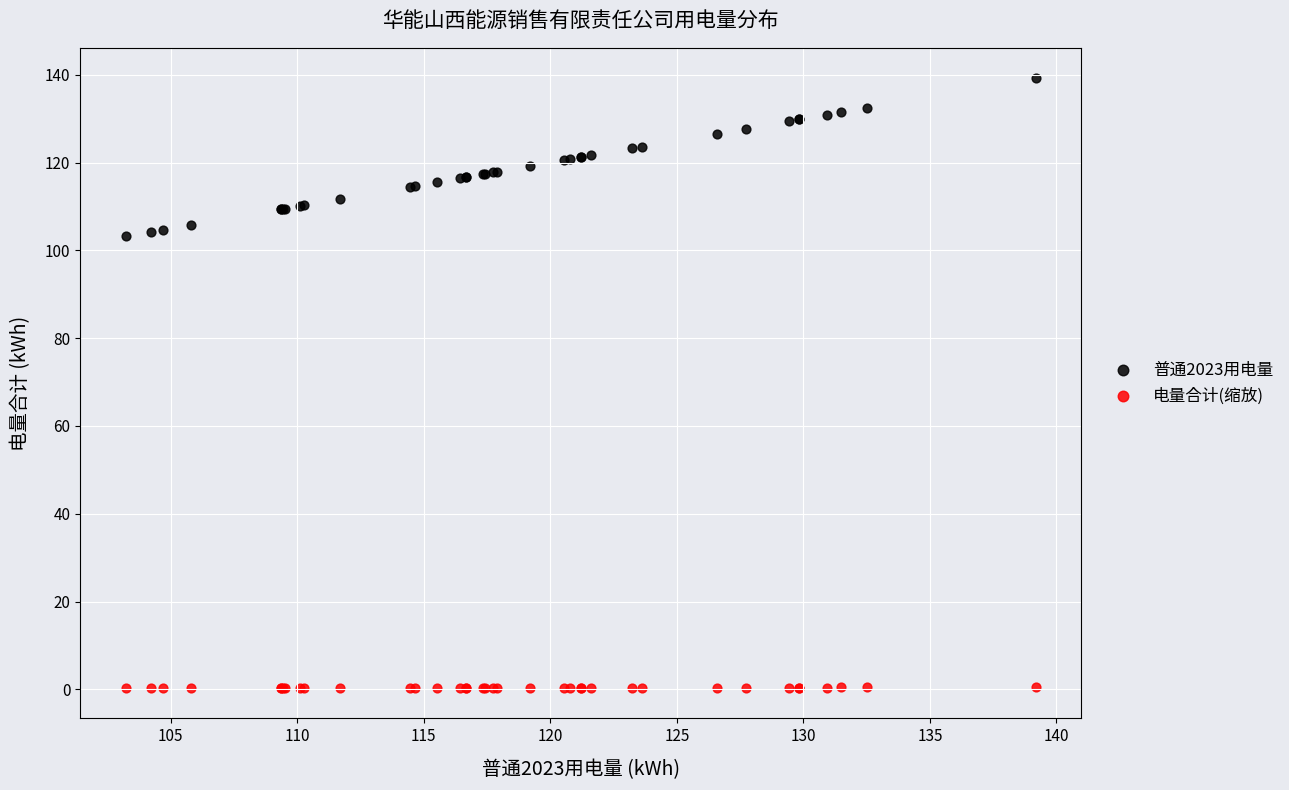

Which series reaches the maximum Y coordinate?

普通2023用电量